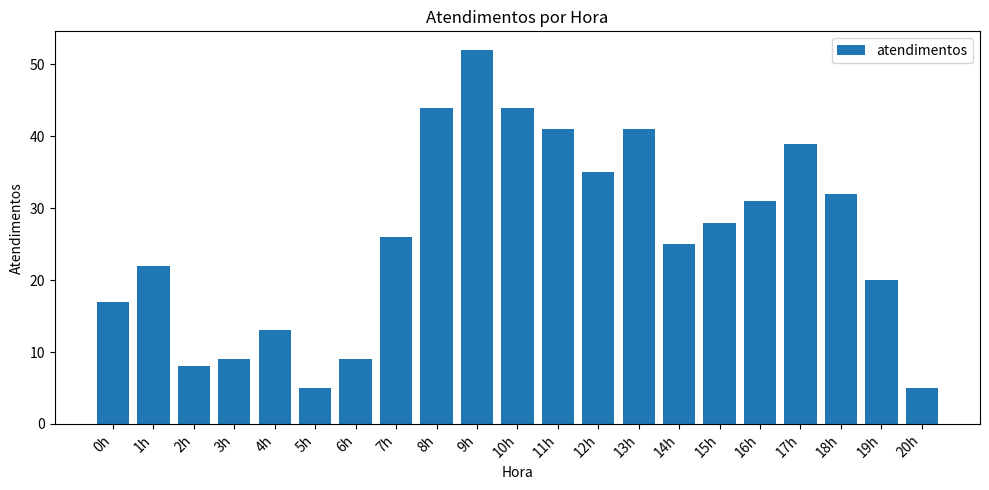

Reading left to right, transcribe all the data shown in this chart.

0h=17	1h=22	2h=8	3h=9	4h=13	5h=5	6h=9	7h=26	8h=44	9h=52	10h=44	11h=41	12h=35	13h=41	14h=25	15h=28	16h=31	17h=39	18h=32	19h=20	20h=5